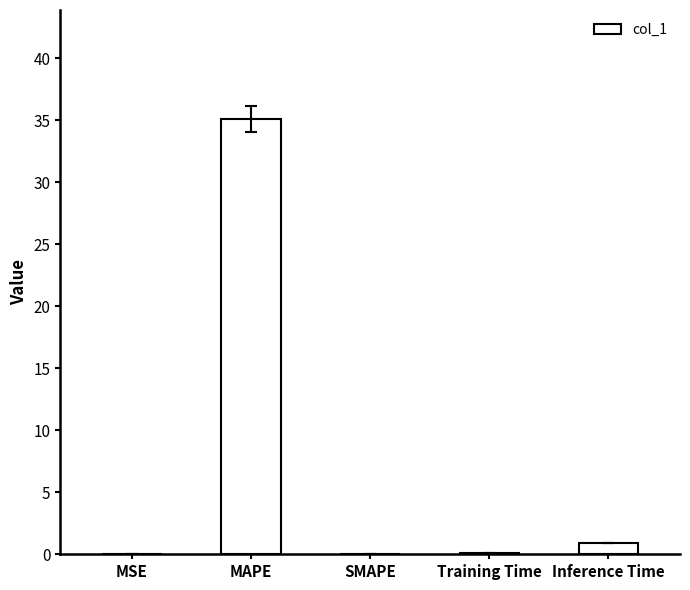

Which has a higher value, Training Time or MAPE?

MAPE